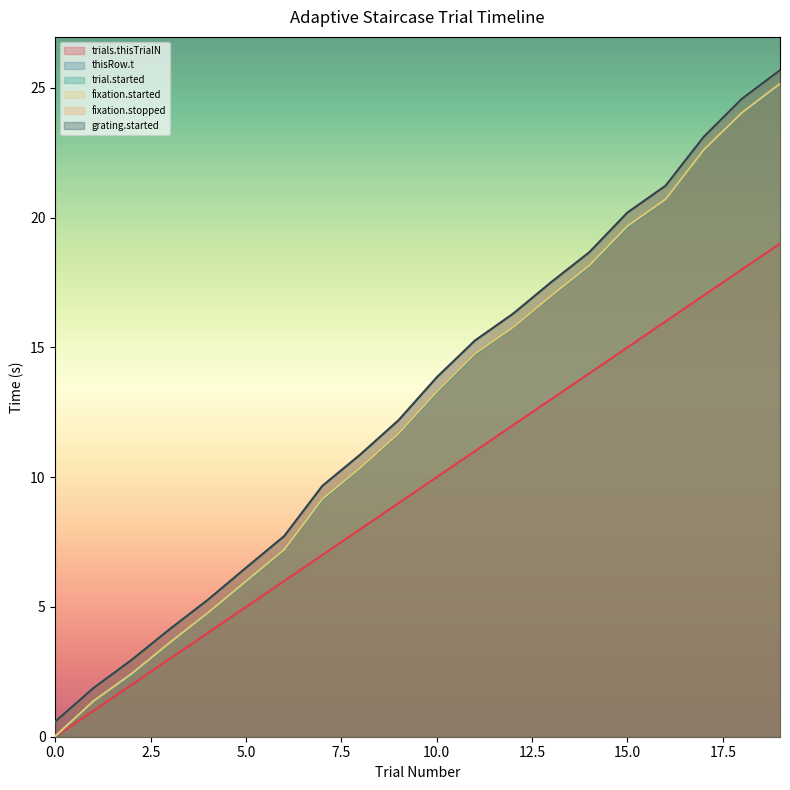

What is the value of the fixation.started point at the 15th from the left?

18.2